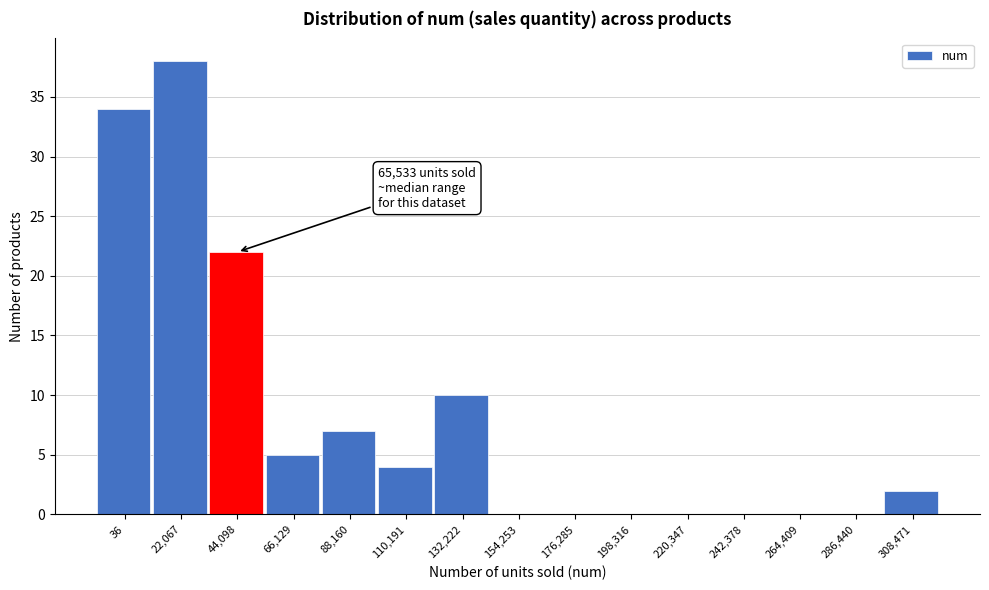

Reading left to right, extract all data points from this chart.

36=34	22,067=38	44,098=22	66,129=5	88,160=7	110,191=4	132,222=10	154,253=0	176,285=0	198,316=0	220,347=0	242,378=0	264,409=0	286,440=0	308,471=2